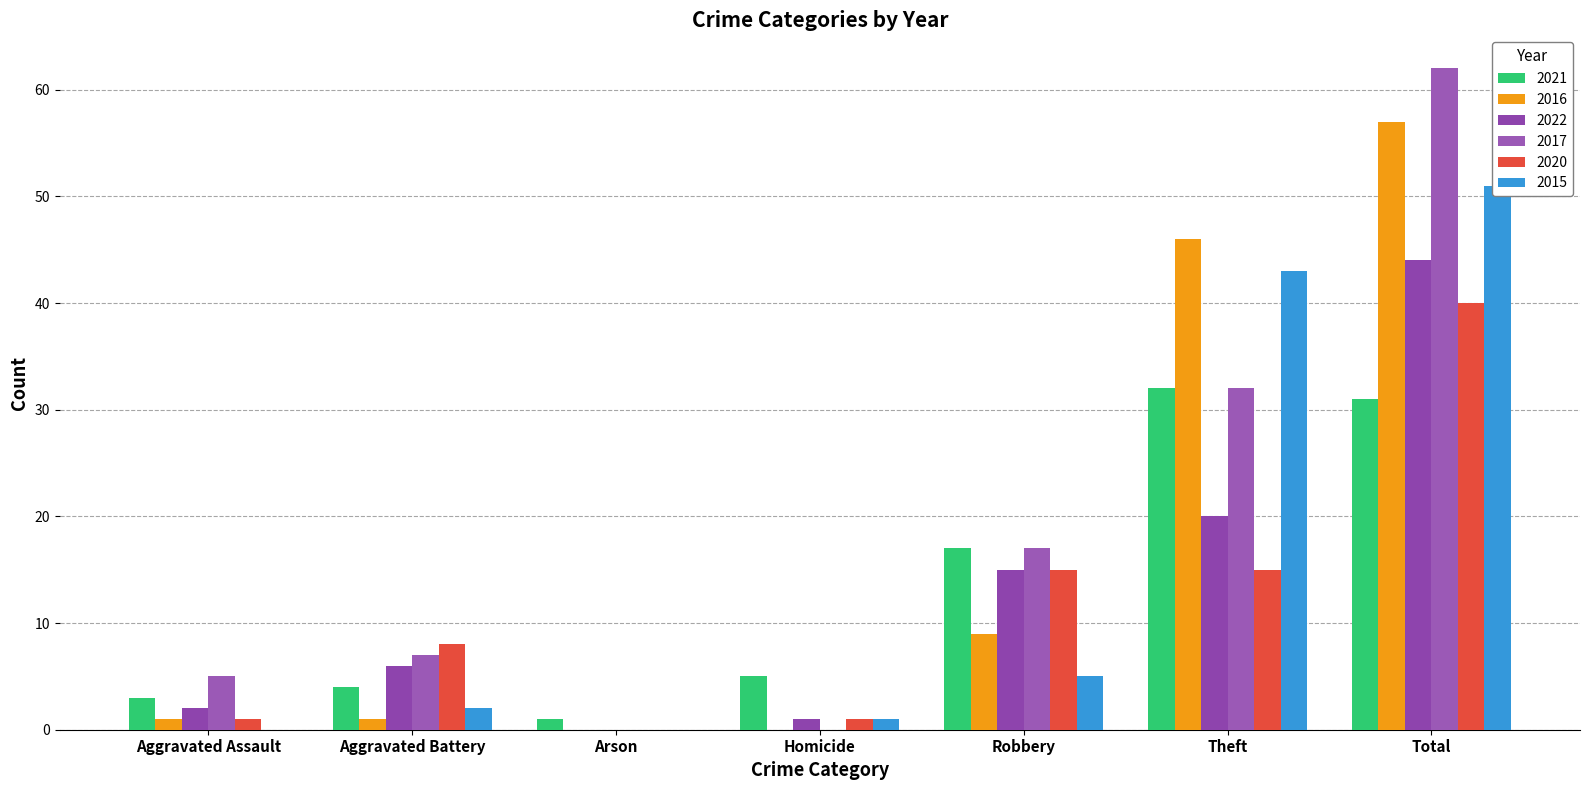

At which label does 2020 first exceed 8?

Robbery